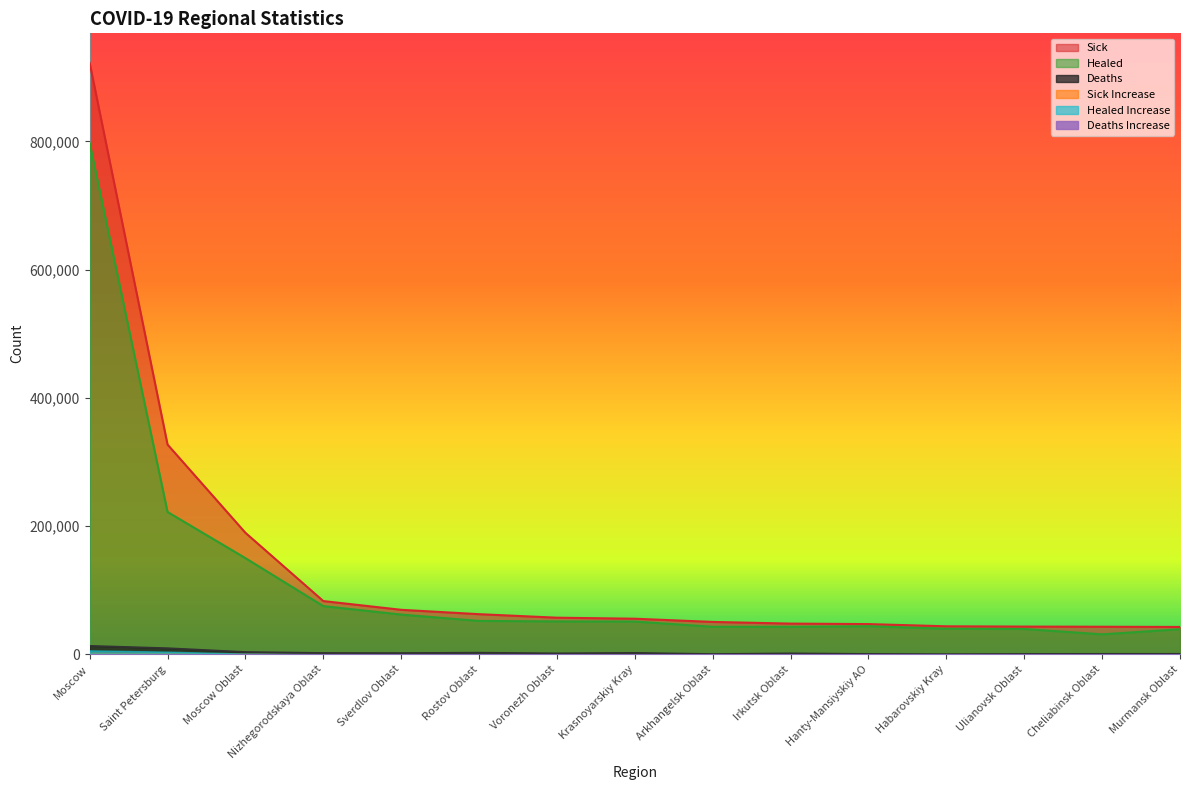

True or false: Sick has a value of 62568 at Rostov Oblast.

True